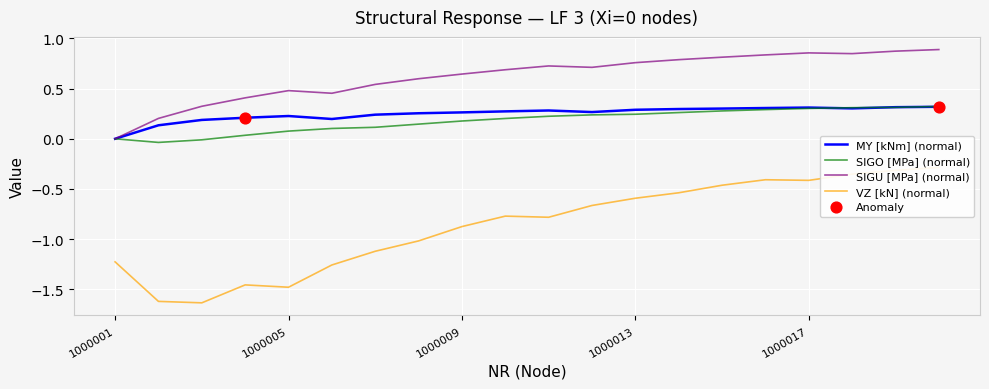

Which series reaches the maximum Y coordinate?

SIGU [MPa]